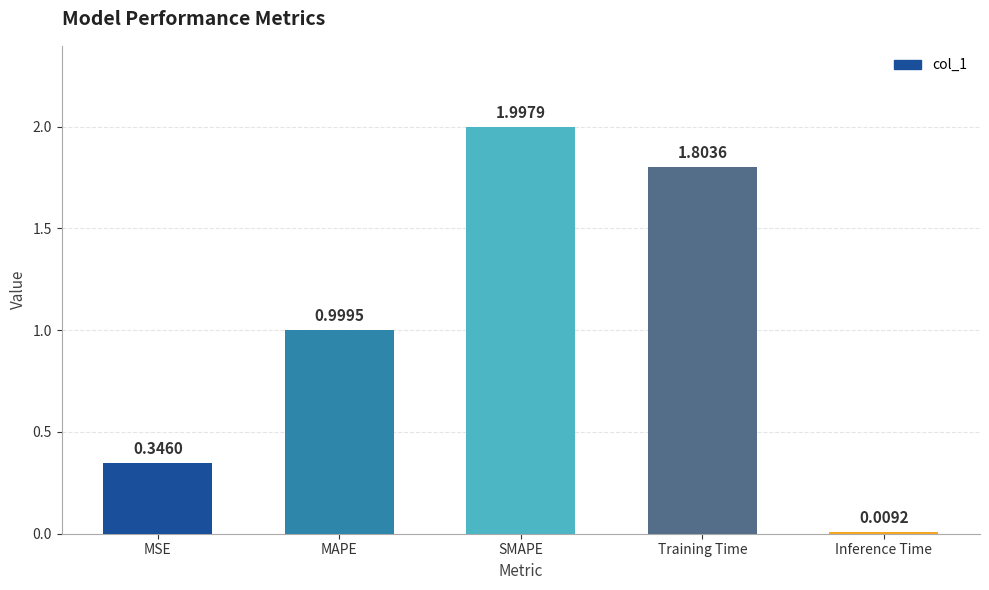

What is the difference between the second highest and minimum values?

1.8